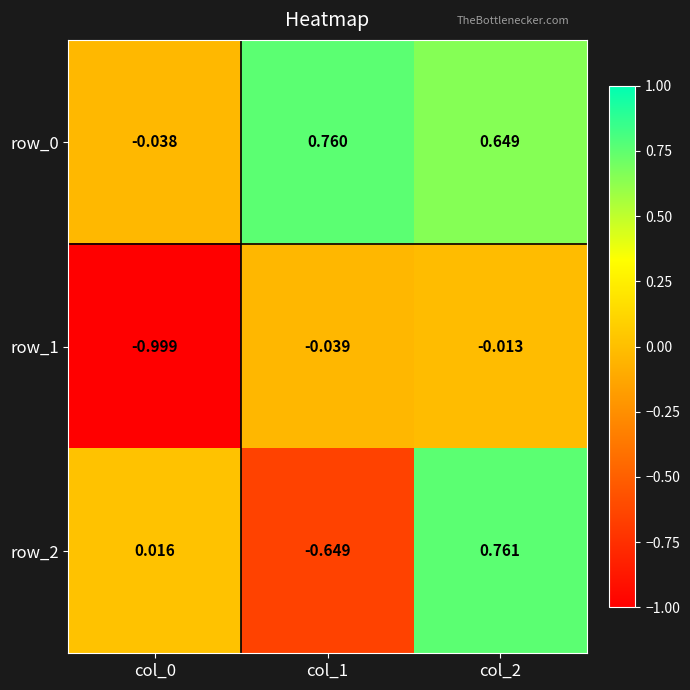

At how many categories does at least one series exceed 0?

3